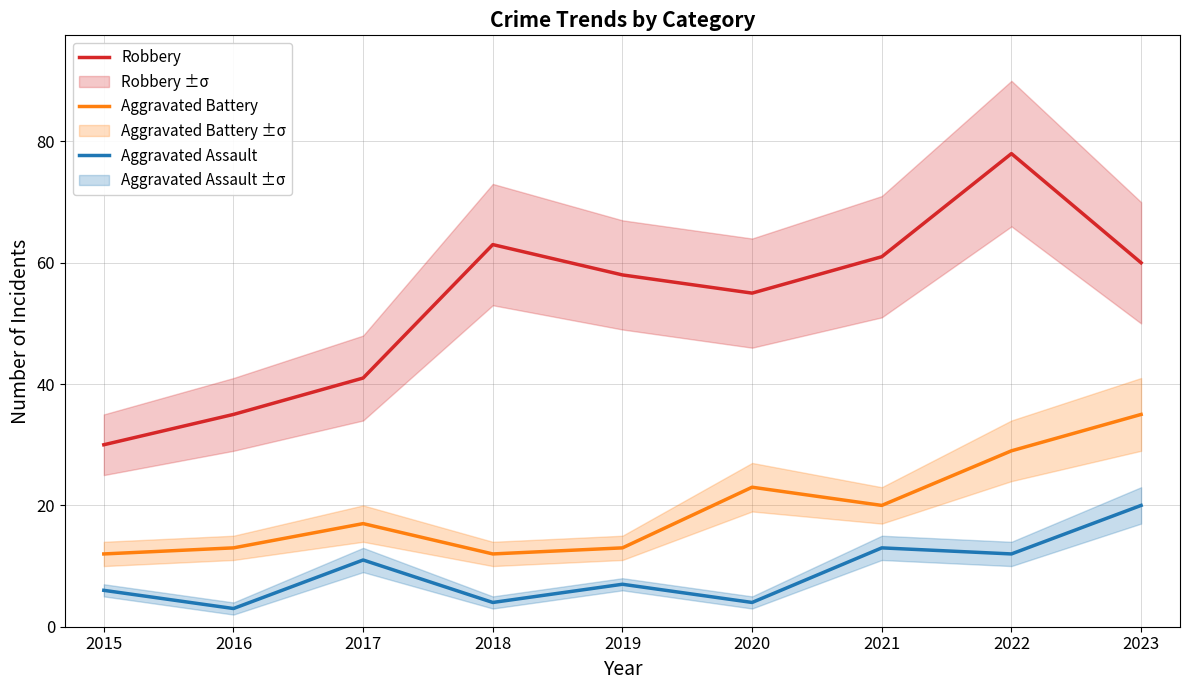

Reading left to right, list all the values displayed in this chart.

Robbery: 30	35	41	63	58	55	61	78	60
Aggravated Battery: 12	13	17	12	13	23	20	29	35
Aggravated Assault: 6	3	11	4	7	4	13	12	20